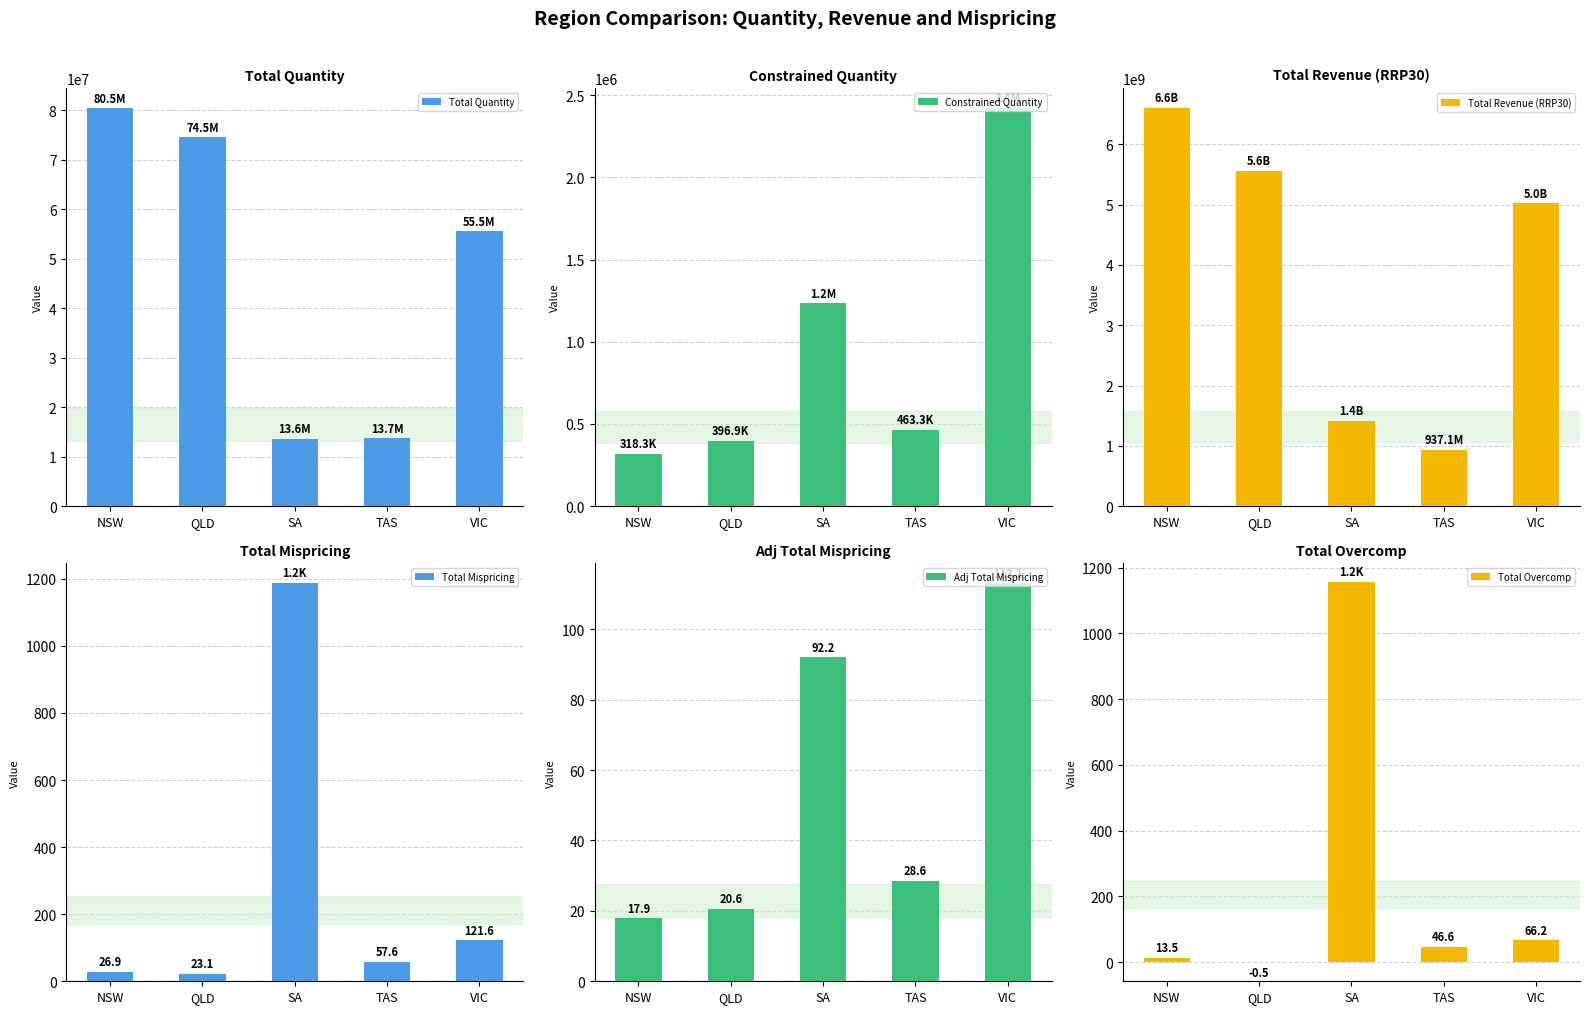

What is the smallest value displayed?

-0.5